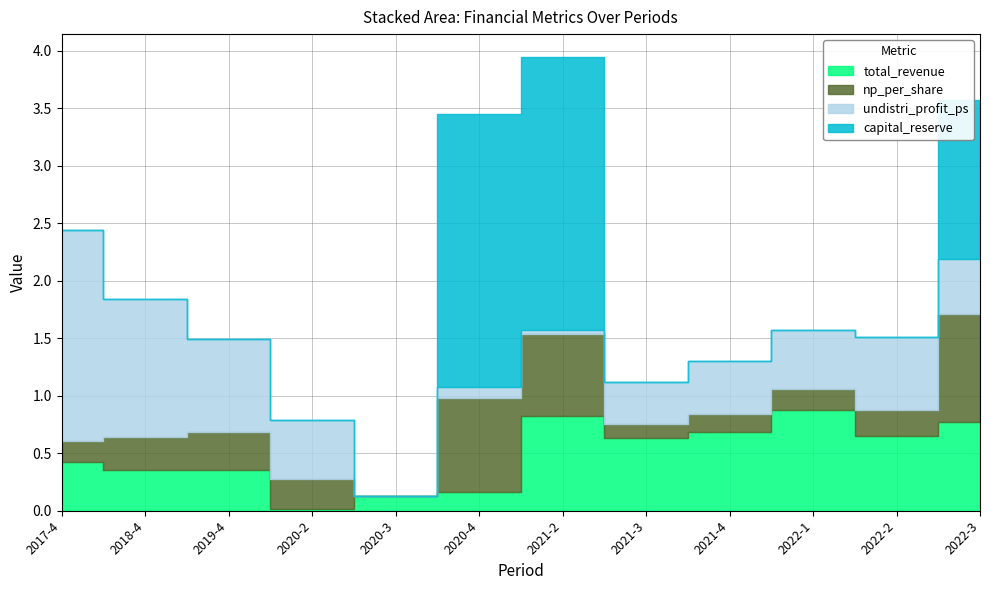

How many interior local valleys does the capital_reserve series have?

1